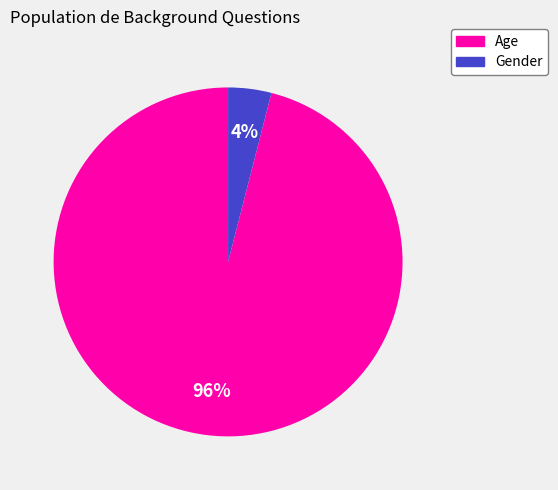

To the nearest percent, what portion does Gender represent?

4%